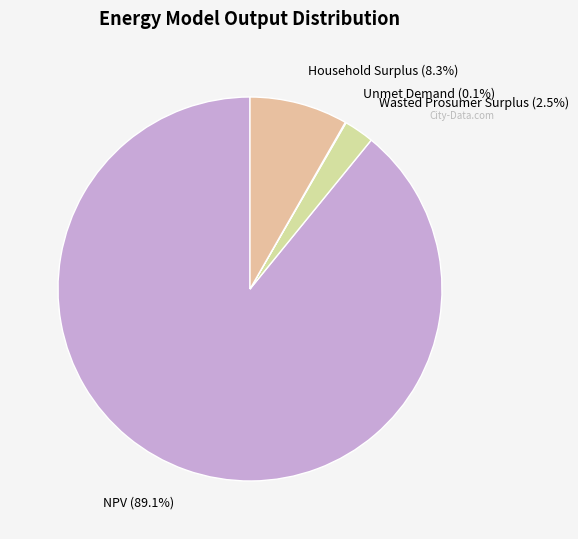

To the nearest percent, what is the average slice percentage?

25%